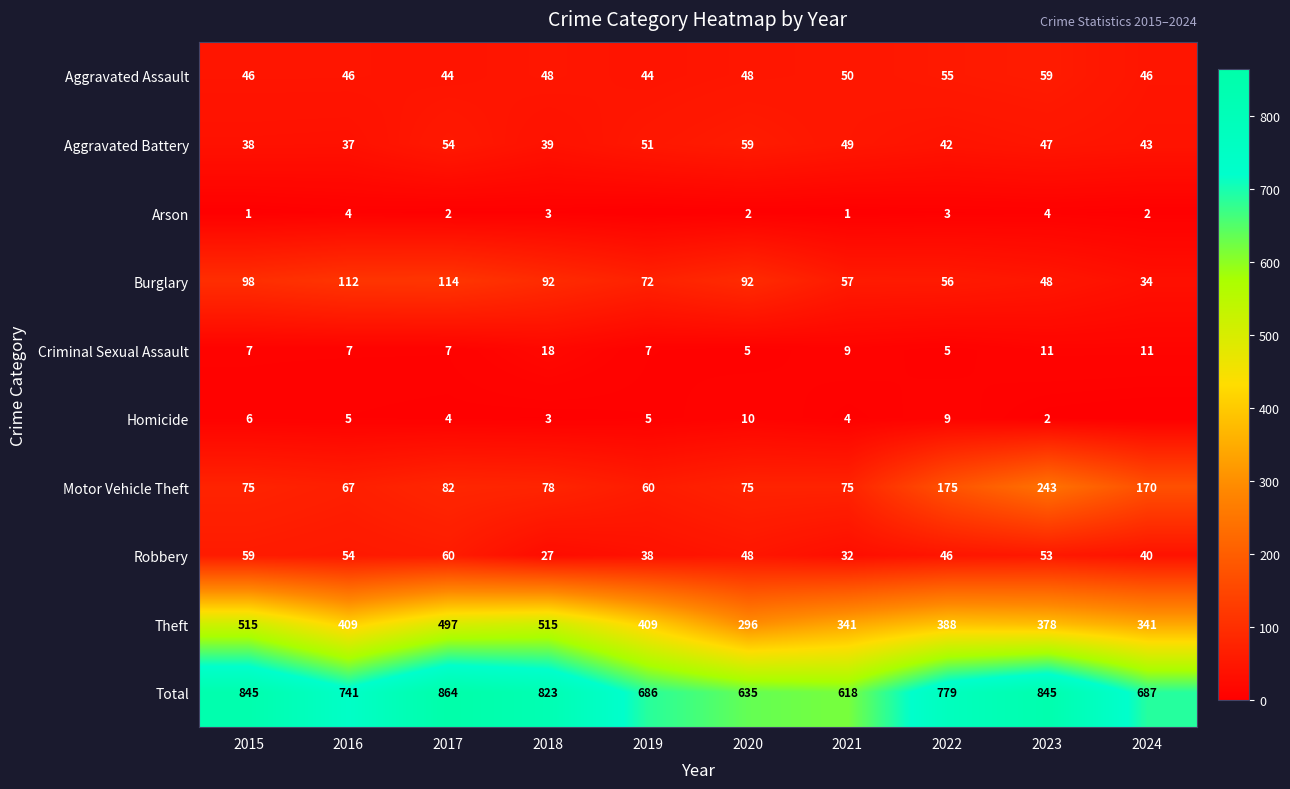

What is the average value of the Total series?

752